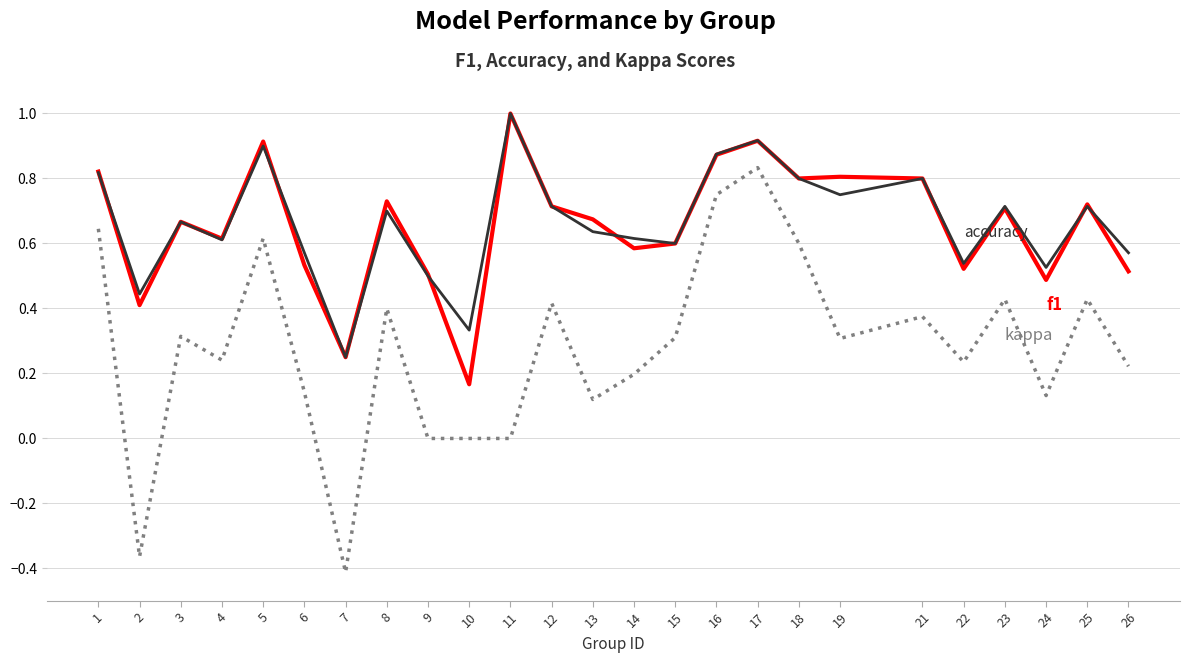

Which label corresponds to the largest value in the chart?

11